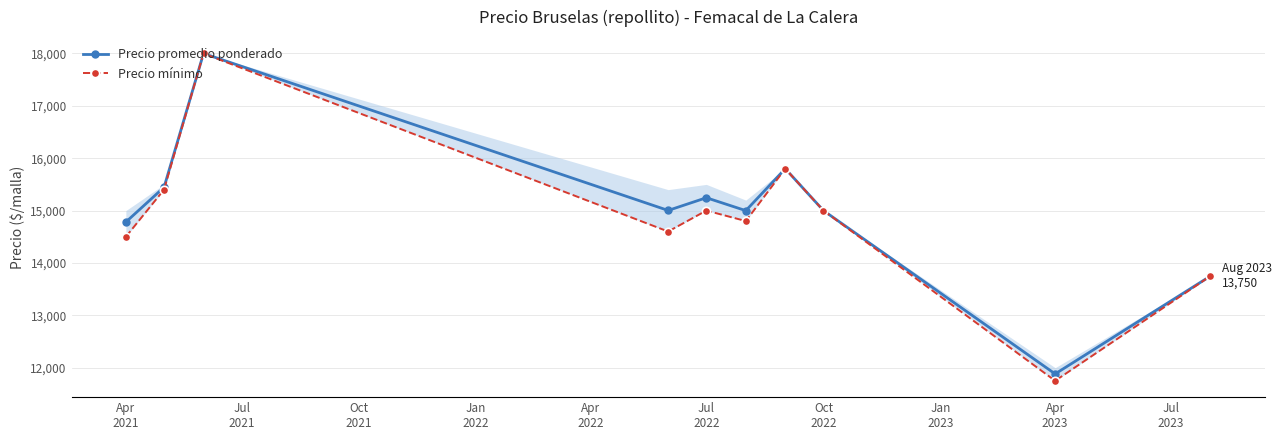

Count the number of data series in this chart.

2